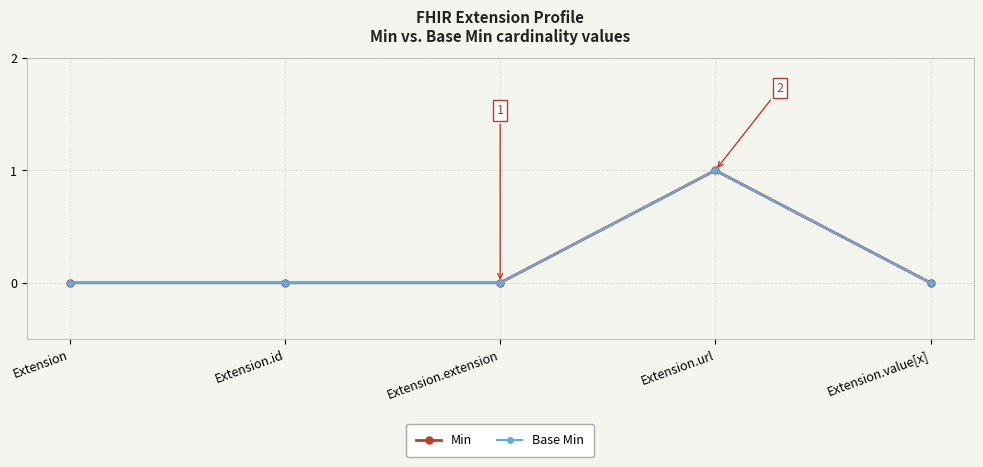

At which label is Base Min closest to 0?

Extension